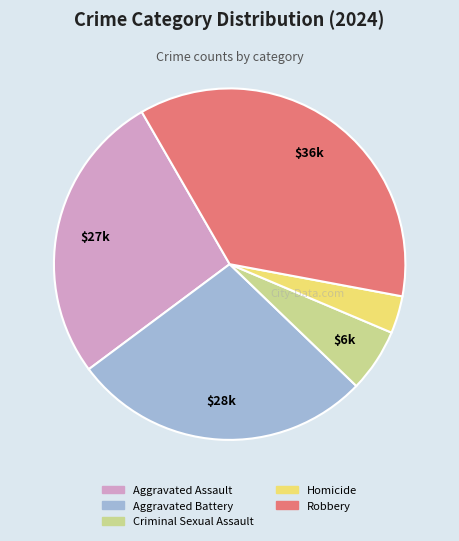

The Homicide slice represents 3% of the pie. True or false?

True